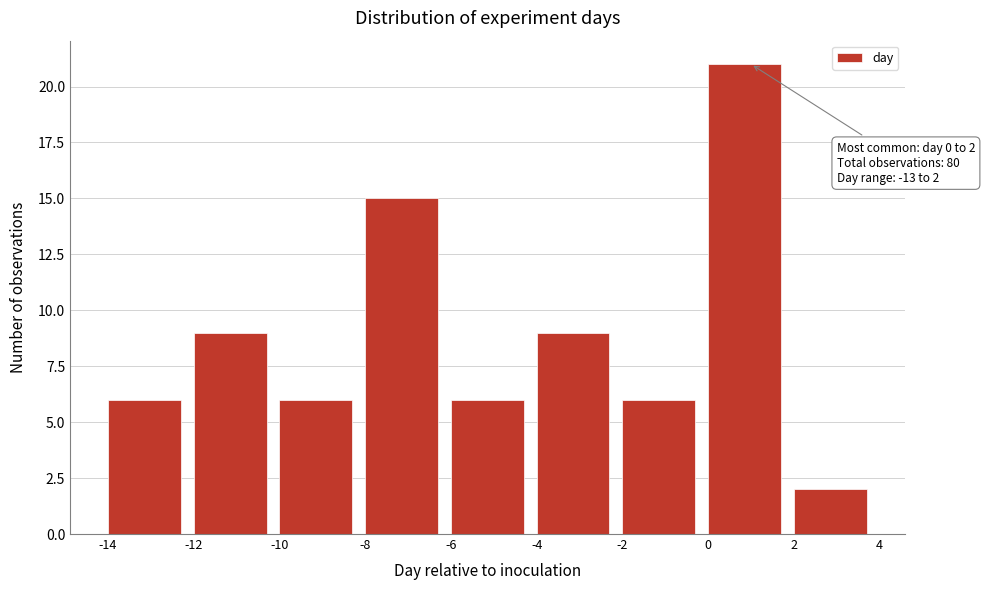

Which range on the x-axis has the tallest bar?

0 to 2